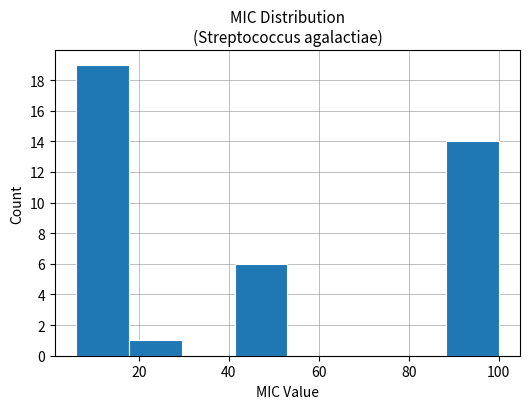

Over which range of the x-axis is the bar tallest?

6 to 18